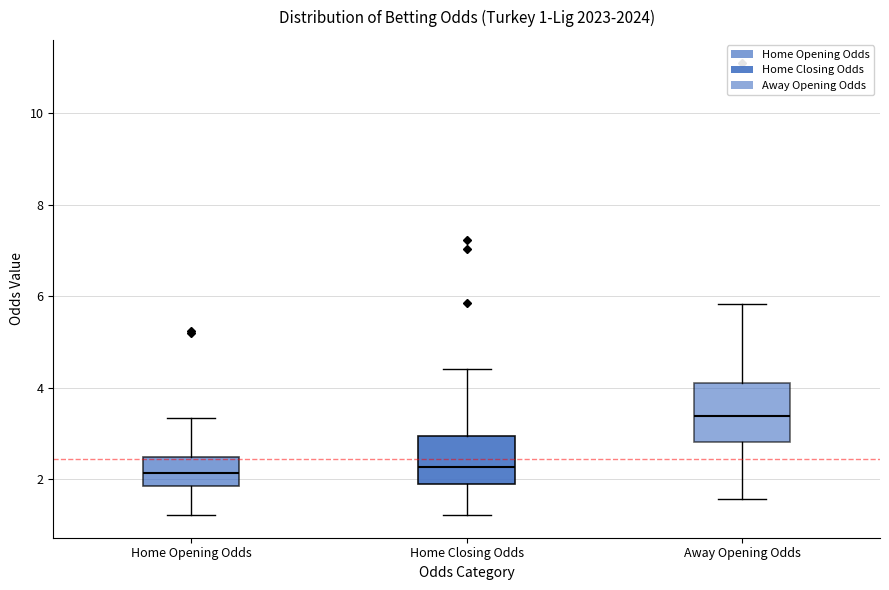

Comparing the boxes themselves (not the whiskers), which one is the tallest?

Away Opening Odds